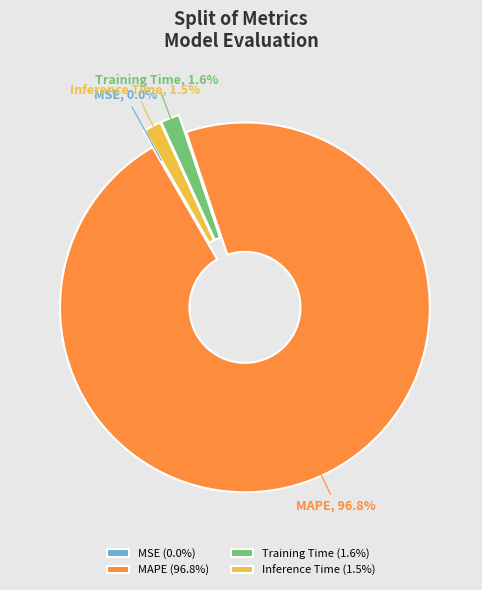

Which slice is the largest?

MAPE